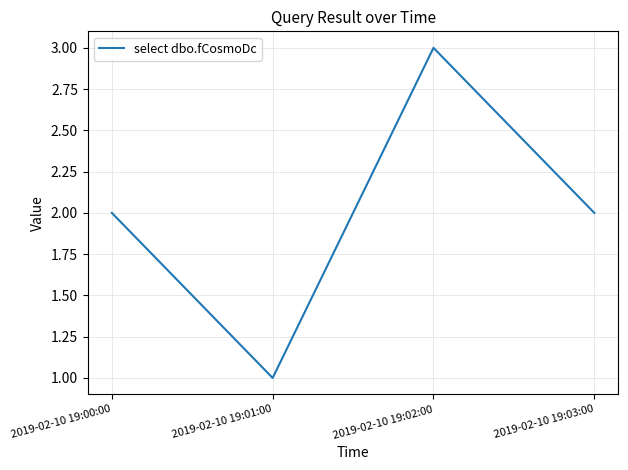

The value at 2019-02-10 19:02:00 is 3. True or false?

True